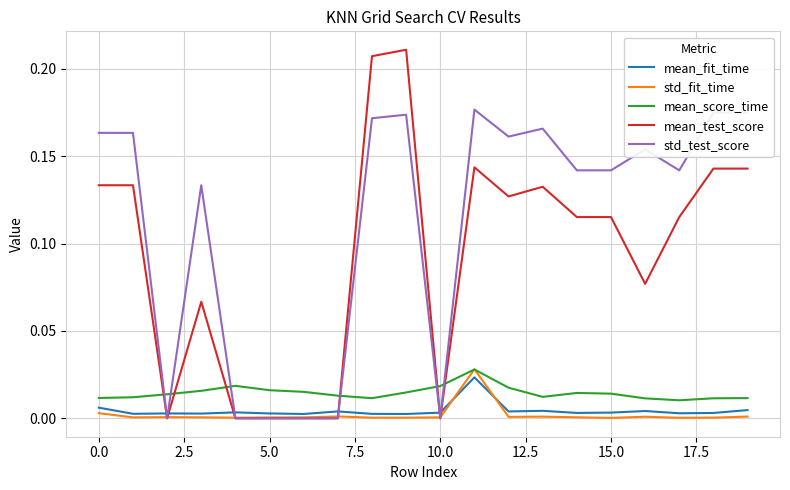

Does the chart have visible grid lines?

Yes